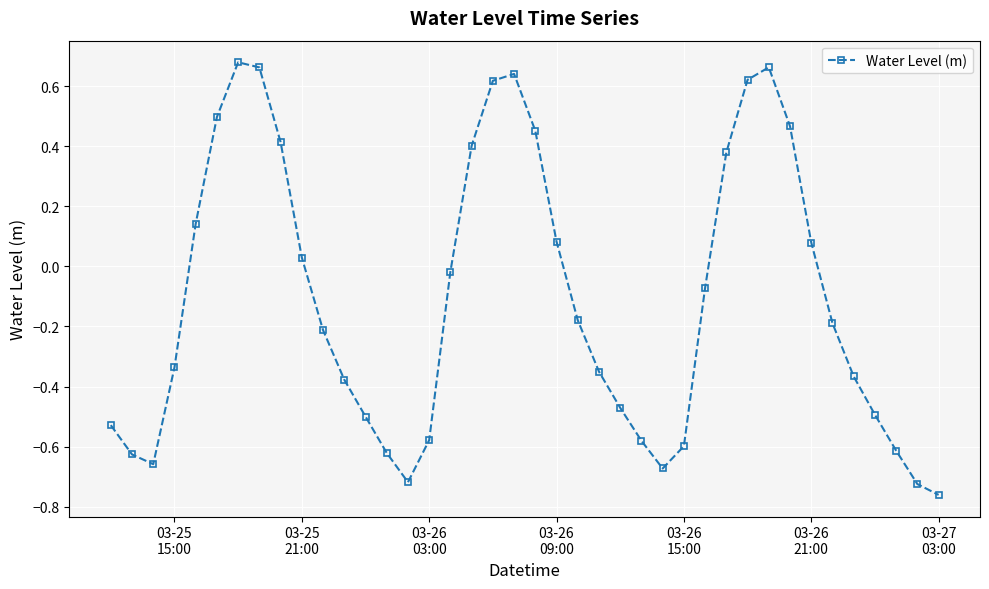

What is the sum of all values?

-4.4